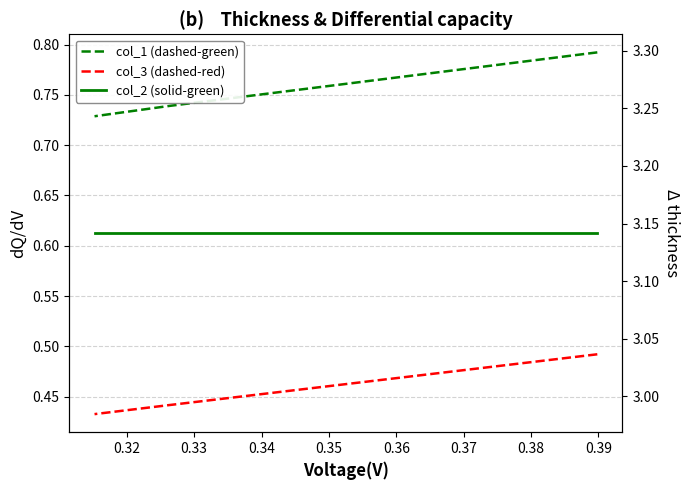

Is this an area chart (filled region under the line)?

No